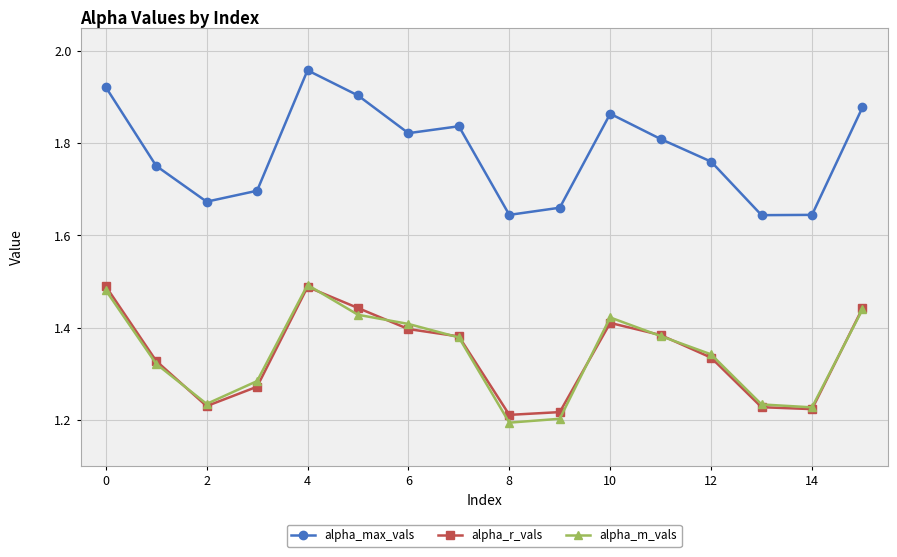

At how many categories does at least one series exceed 1?

16